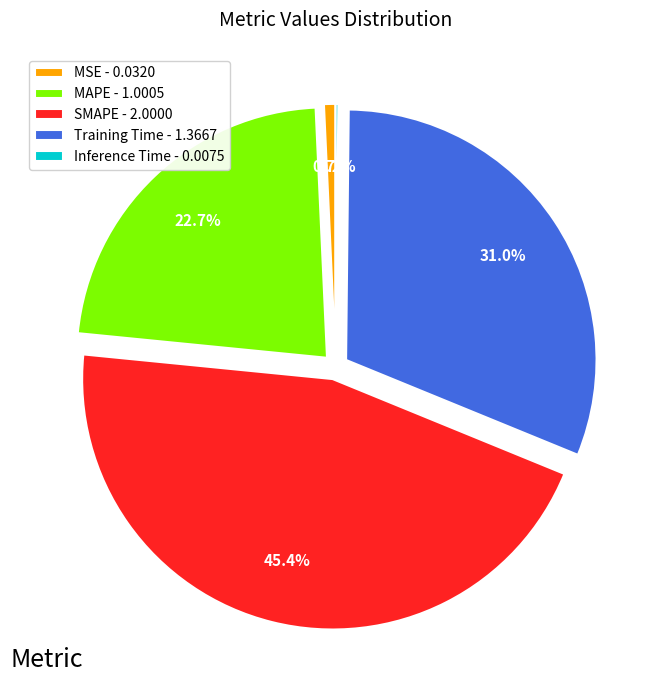

Combined, do Training Time - 1.3667 and SMAPE - 2.0000 account for over 50%?

Yes